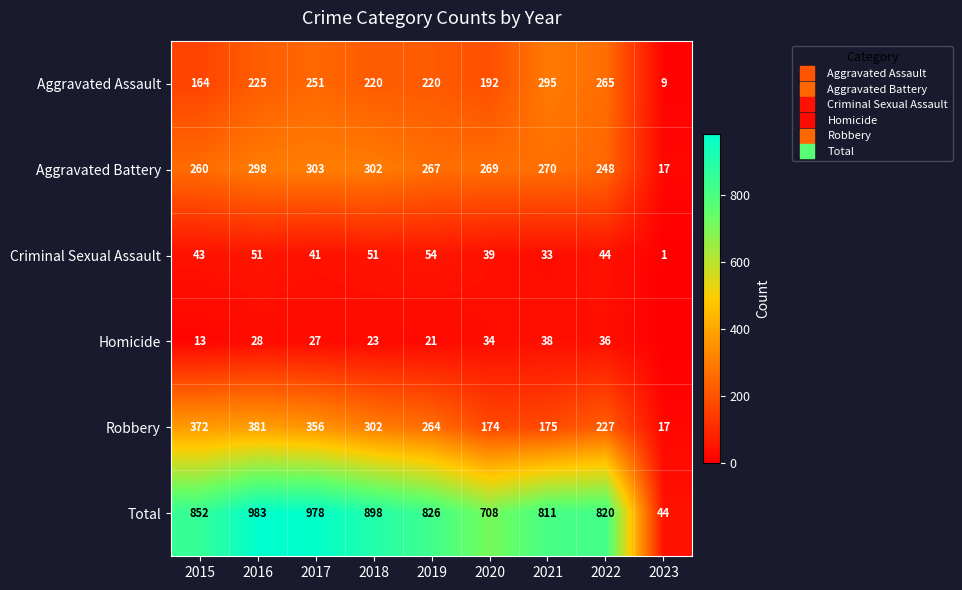

Is it true that Aggravated Assault equals 160 at 2017?

False